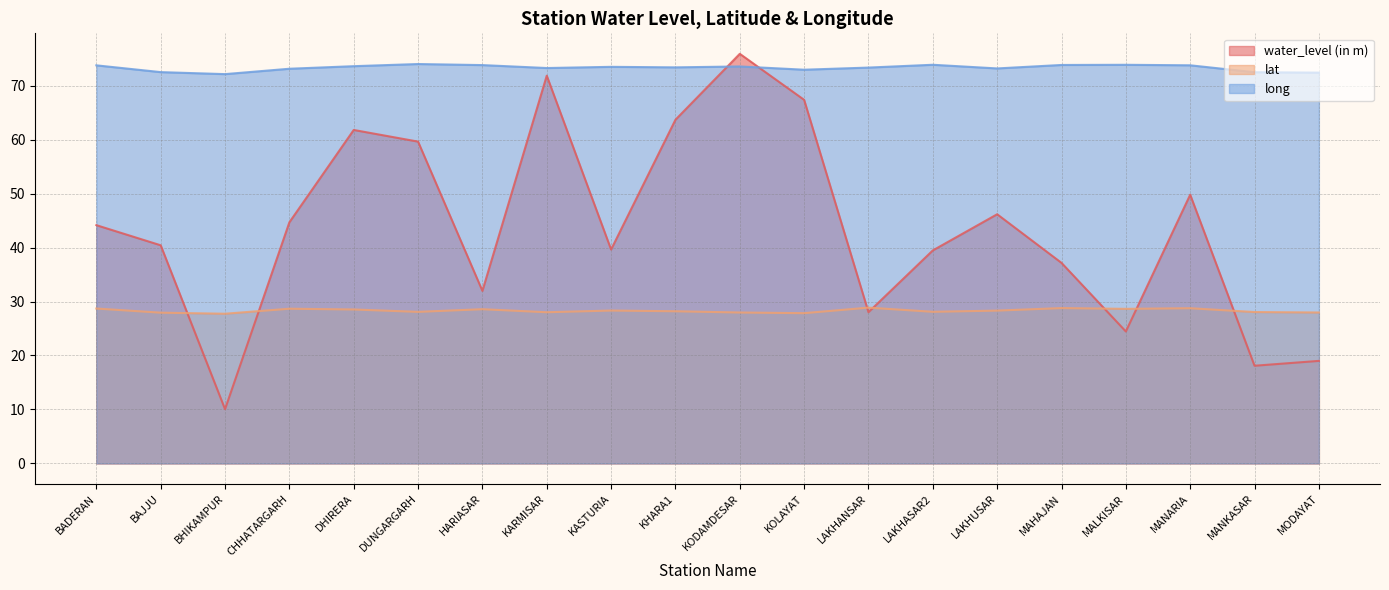

What is the total value across all series at KODAMDESAR?

177.4